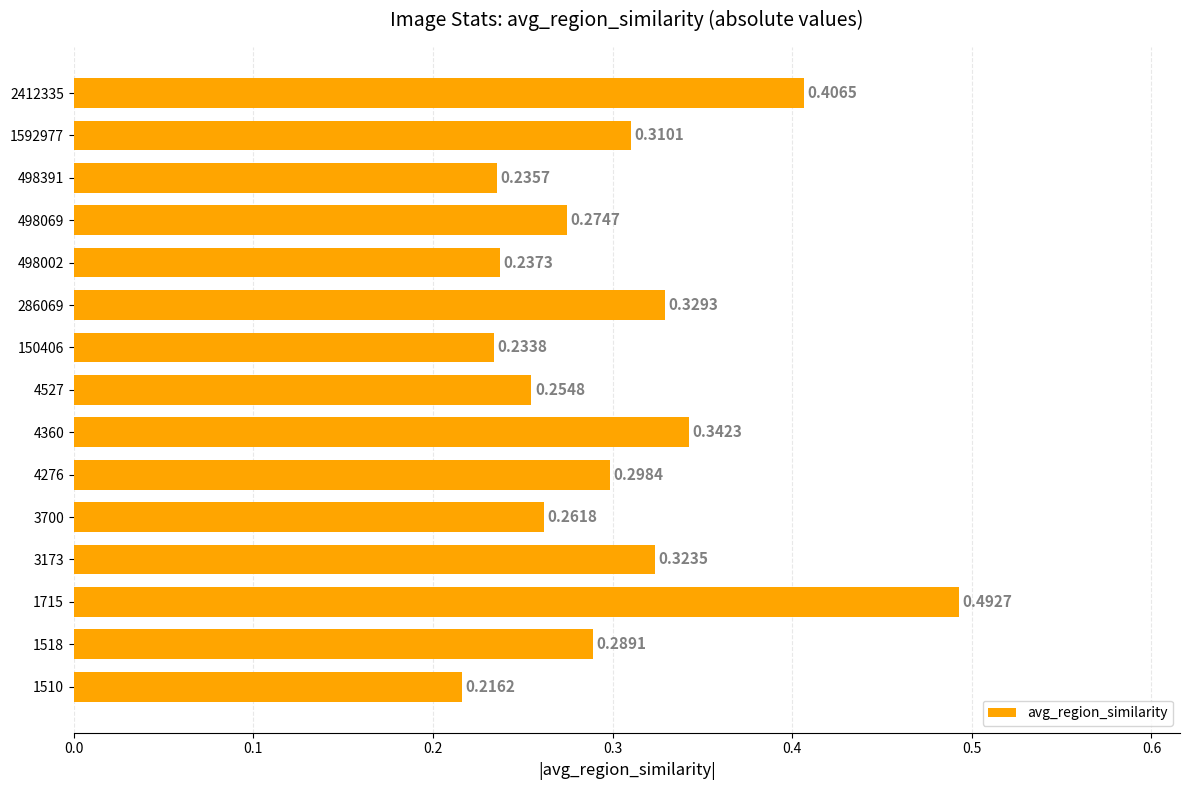

Which has a higher value, 498069 or 1592977?

1592977